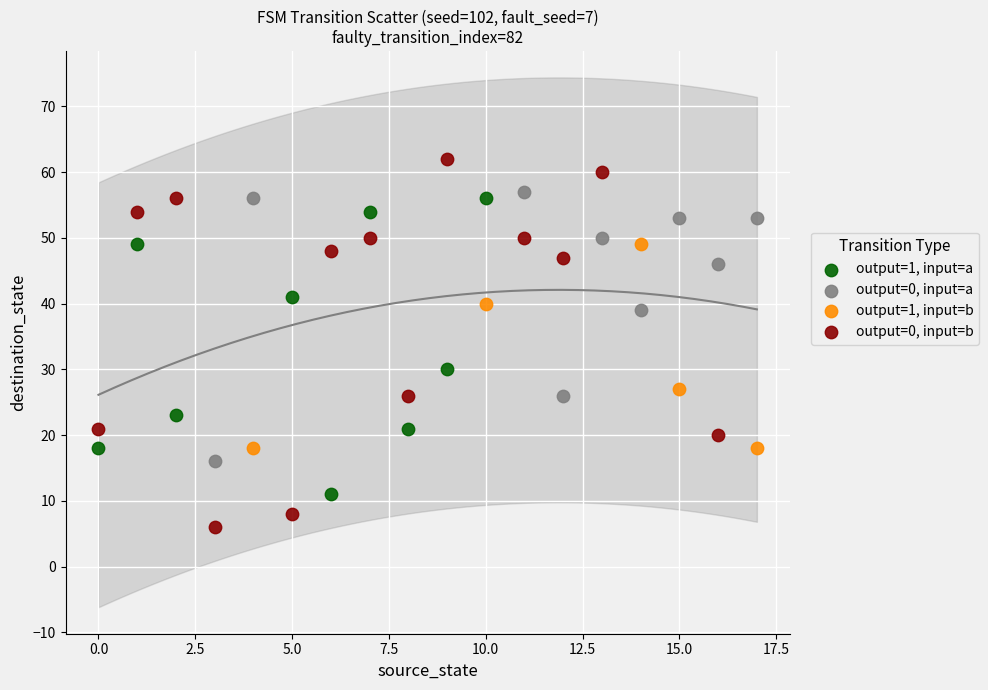

Which series contains the highest Y value?

output=0, input=b